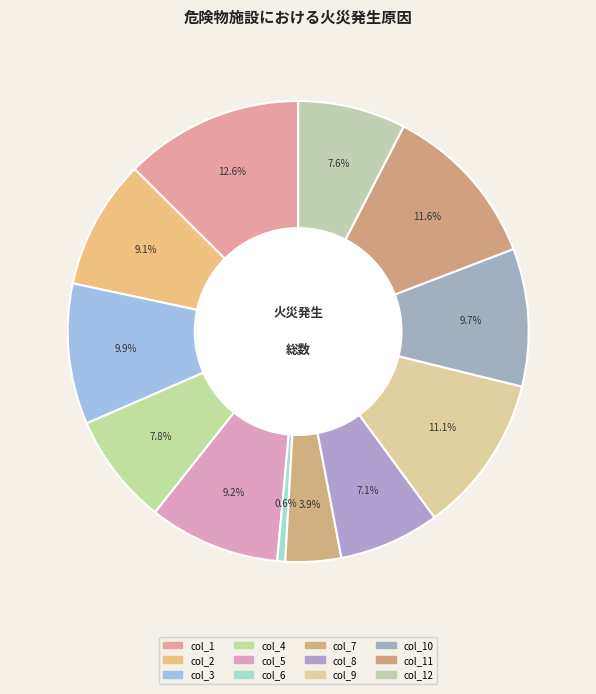

Which category has the biggest portion of the pie?

col_1